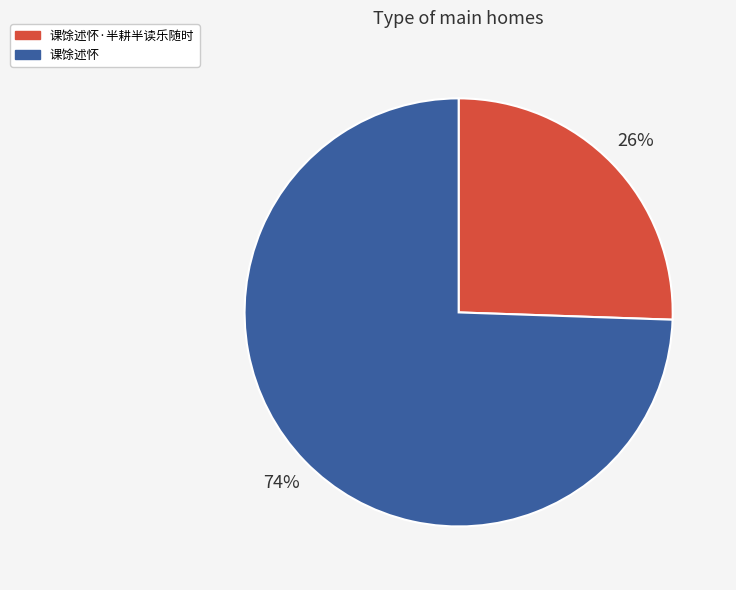

Between 课馀述怀·半耕半读乐随时 and 课馀述怀, which is larger?

课馀述怀